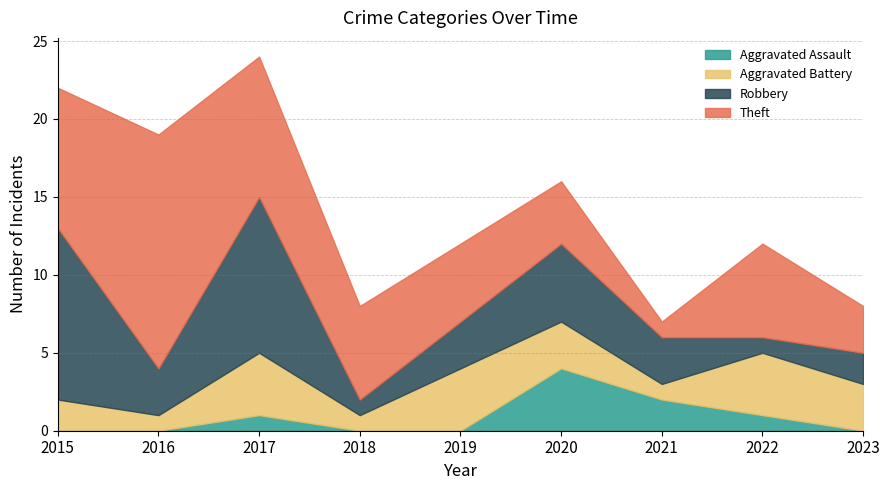

Where is the first local maximum for Theft?

2016